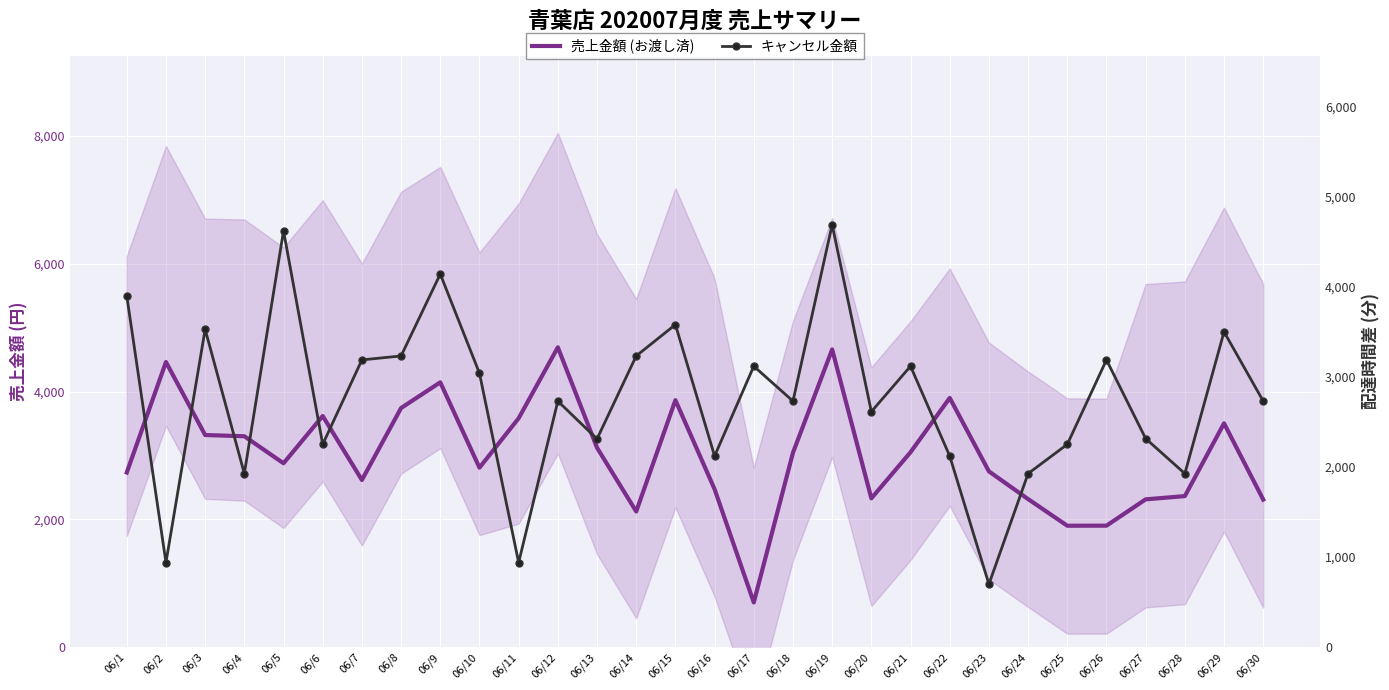

Between which two adjacent categories do キャンセル金額 and 売上金額 (お渡し済) first intersect?

06/1 and 06/2